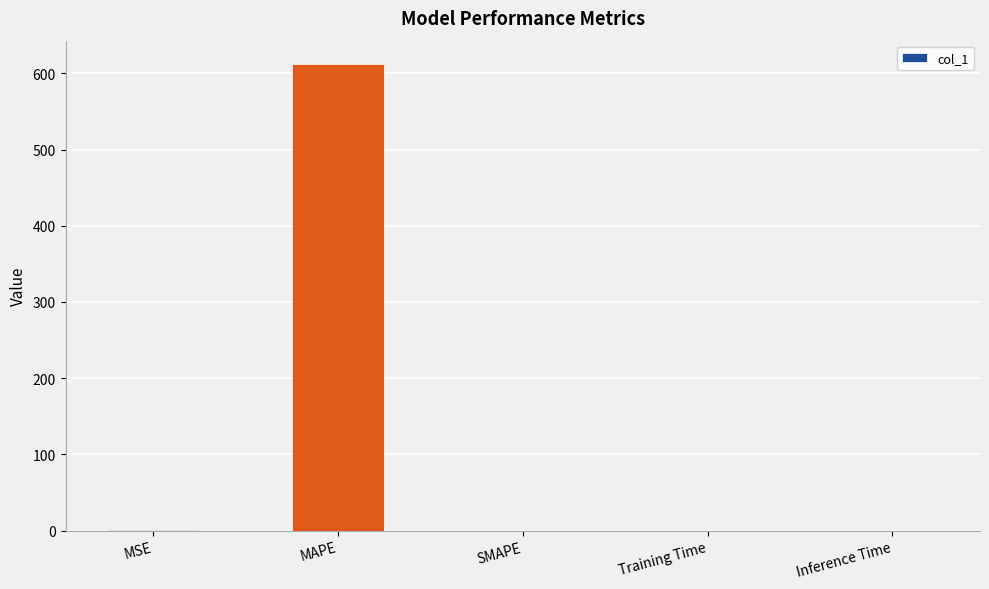

Which has a higher value, MAPE or Inference Time?

MAPE